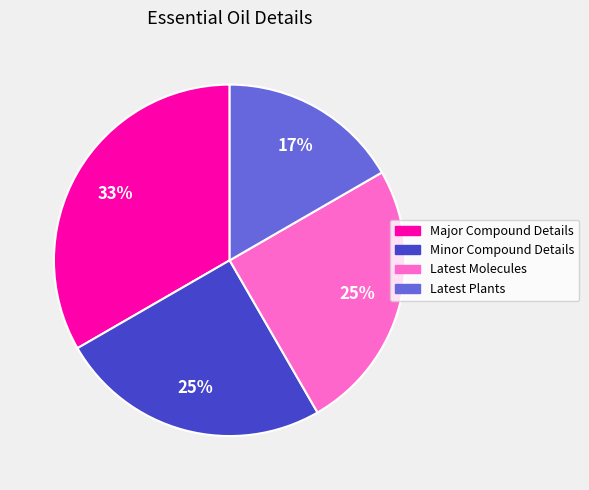

What is the smallest slice in the pie chart?

Latest Plants